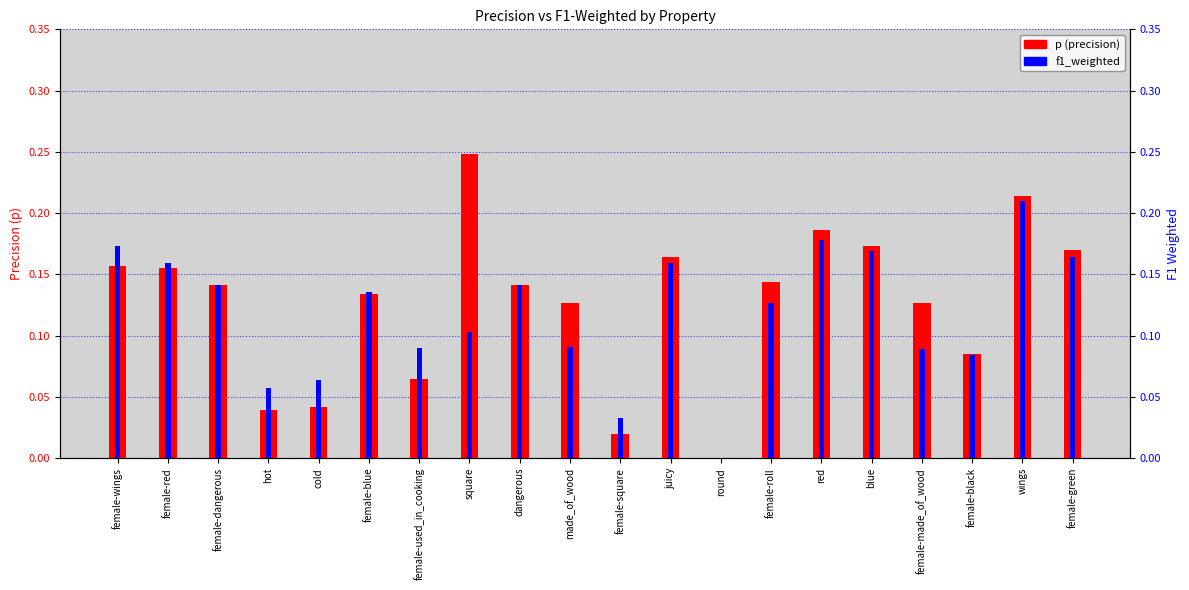

Is the value of p (precision) at female-square greater than the value of f1_weighted at female-roll?

No